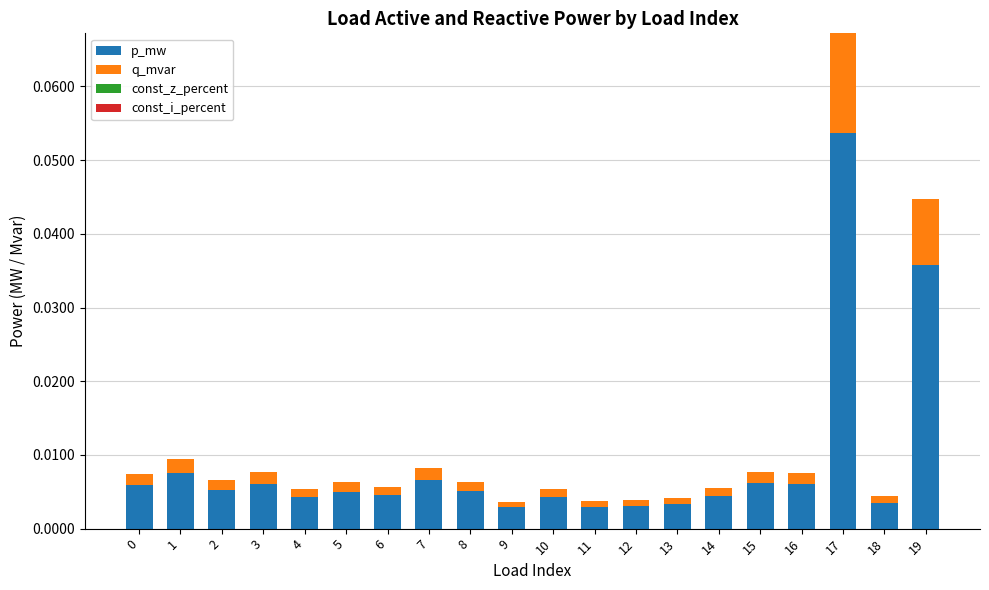

Which category has the highest value in the p_mw series?

17